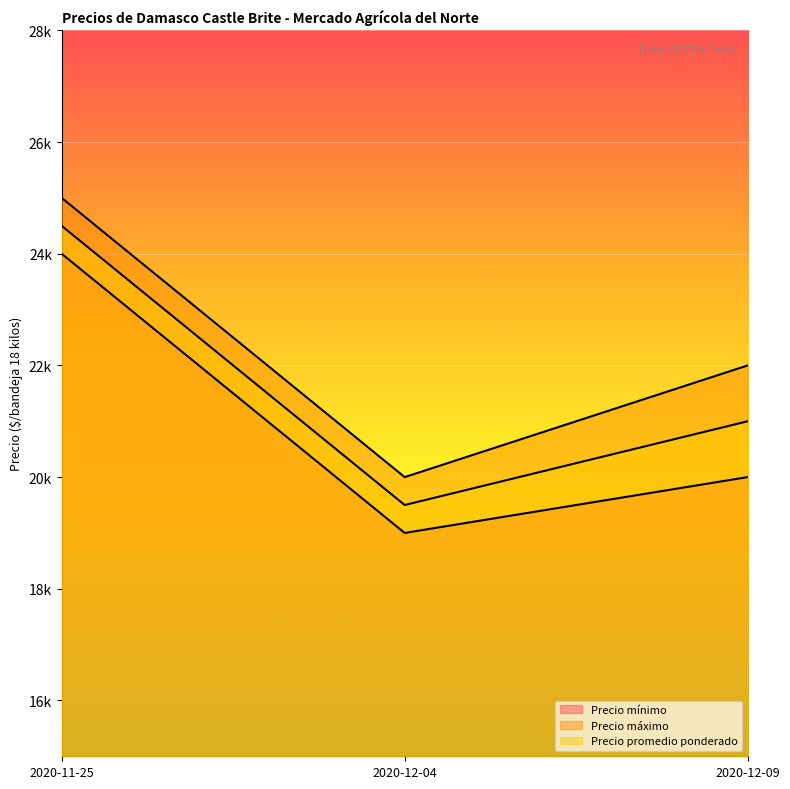

At how many categories does at least one series exceed 23396?

1